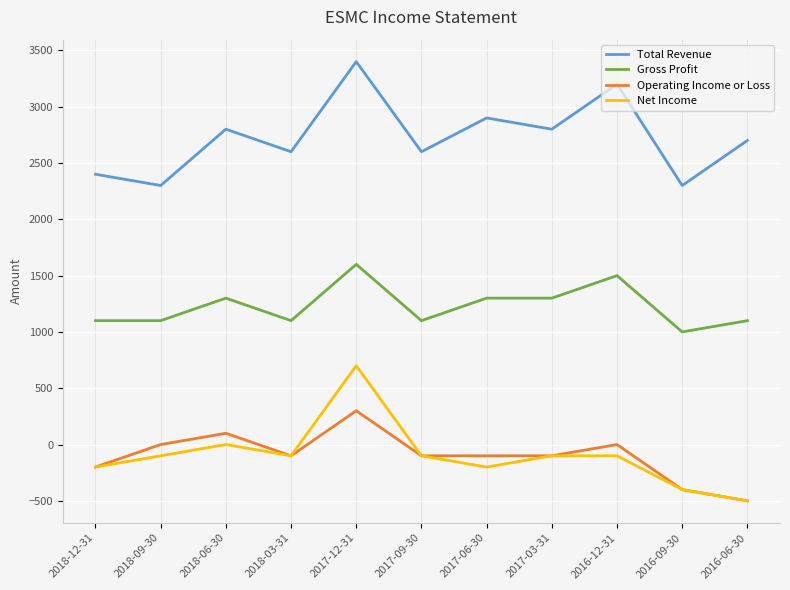

How many values in the Gross Profit series are below 1100?

1